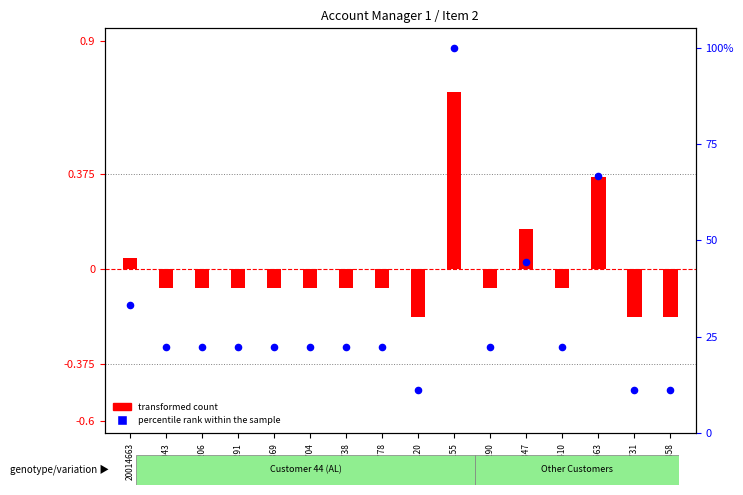

At which category is the sum across all series the highest?

20016155